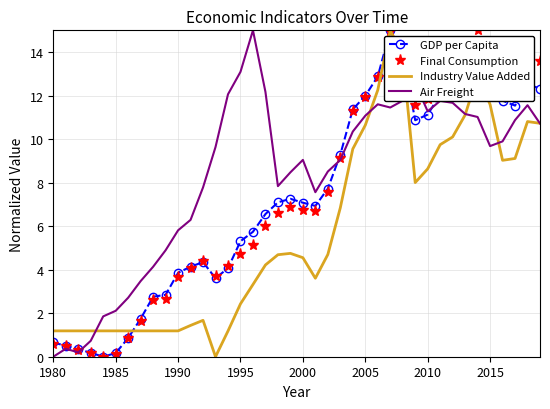

What is the highest value of the Final Consumption series?

15.0